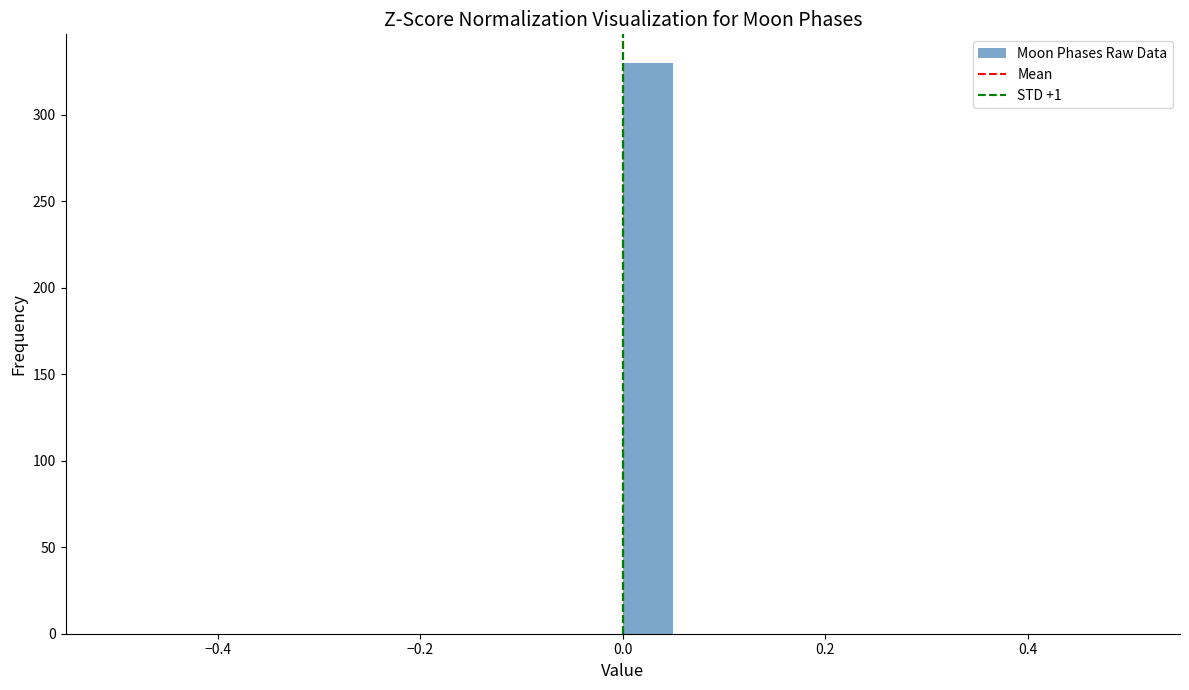

Around what value on the x-axis is the tallest bar? Give the approximate position of its centre, as read against the axis.

0.02